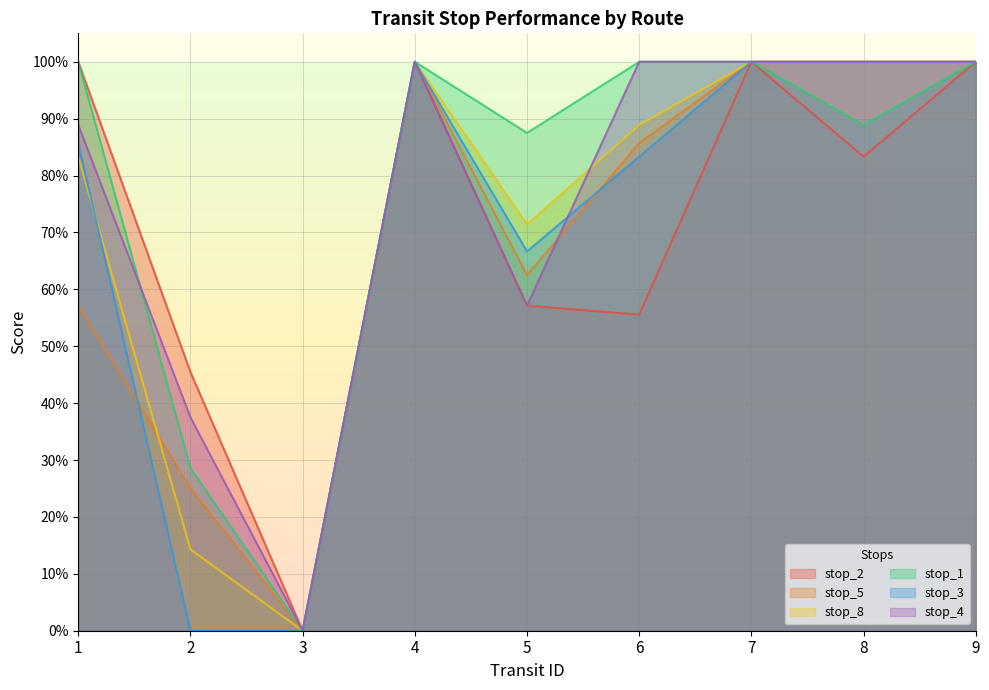

Is it true that stop_4 equals 1.0 at 7?

True